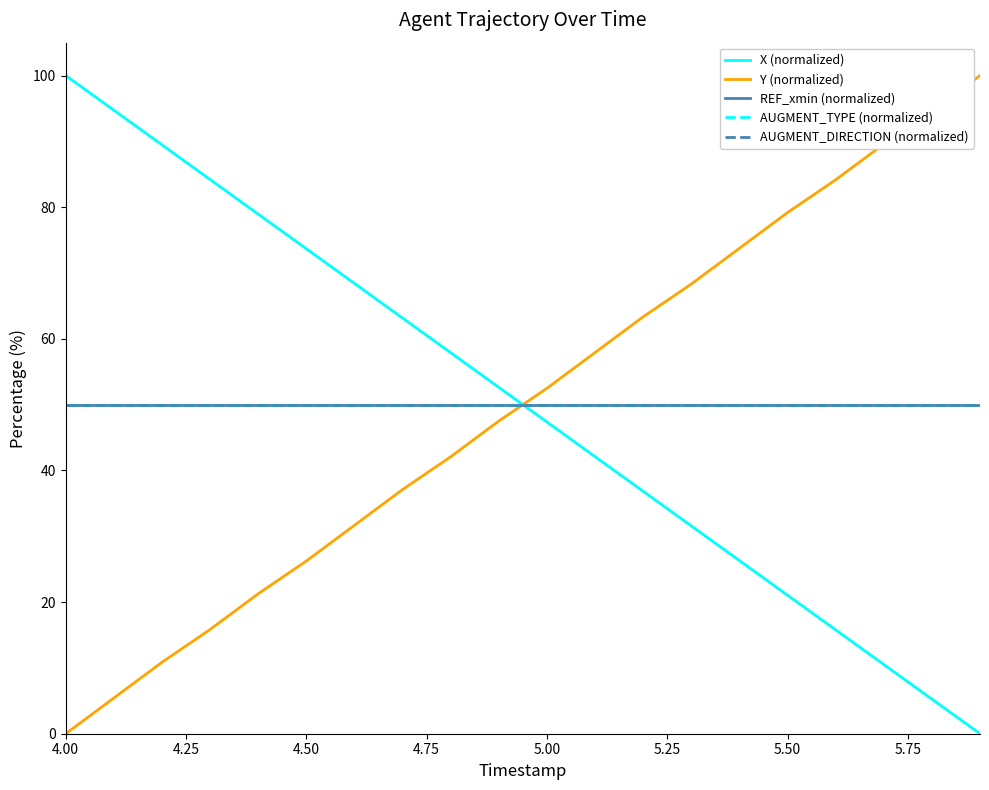

At which label is REF_xmin (normalized) closest to 50?

4.00